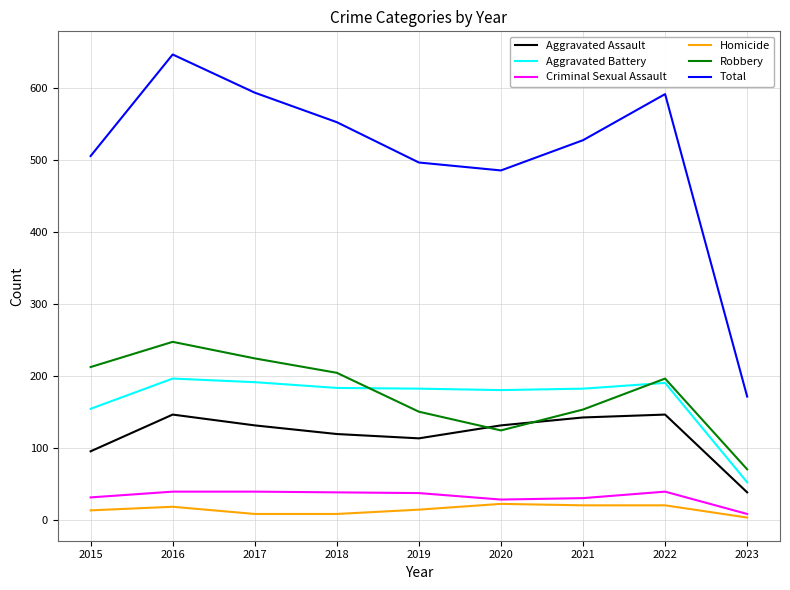

What is the minimum value for Aggravated Assault?

38